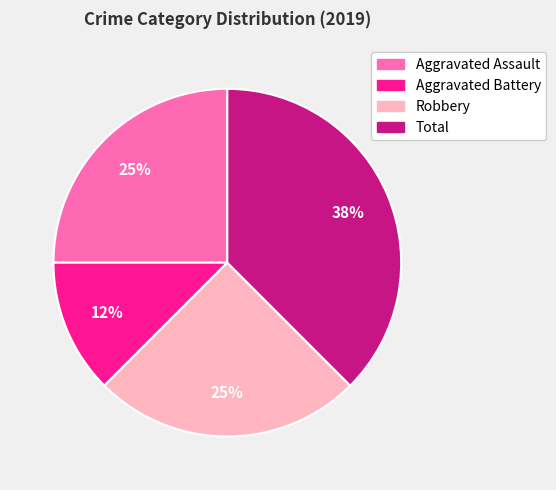

Is the sum of Total and Robbery greater than half?

Yes